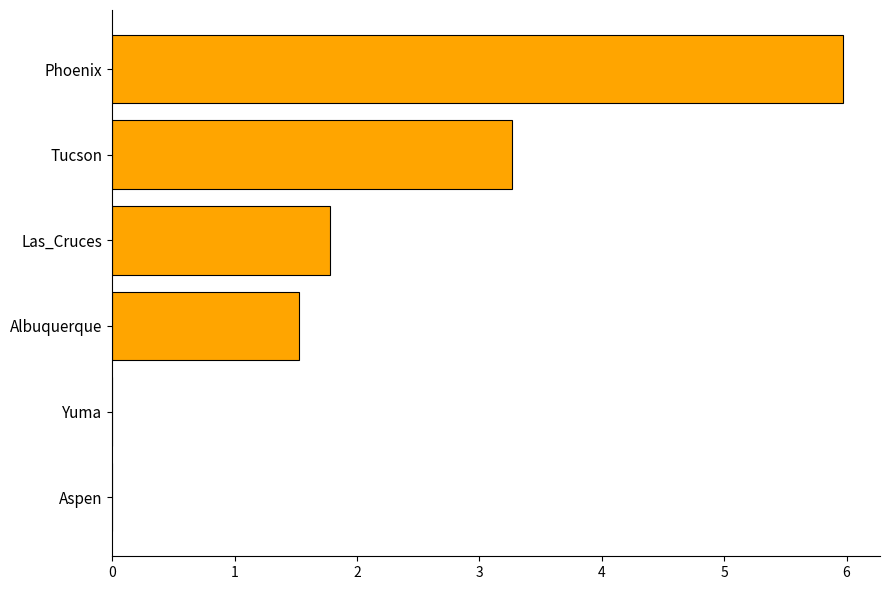

At which label is the value closest to 2?

Las_Cruces